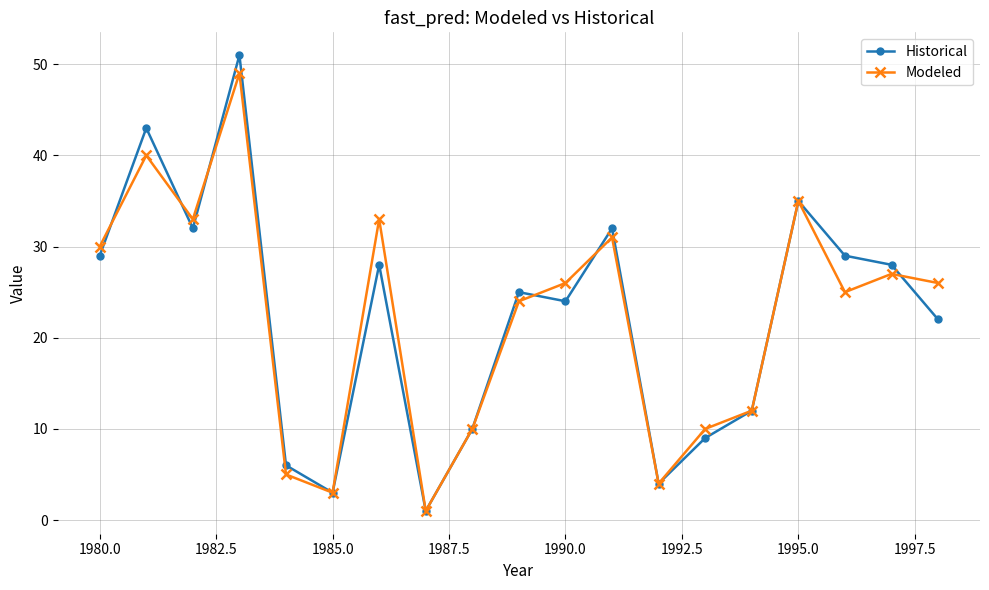

Count the number of categories in the chart.

19